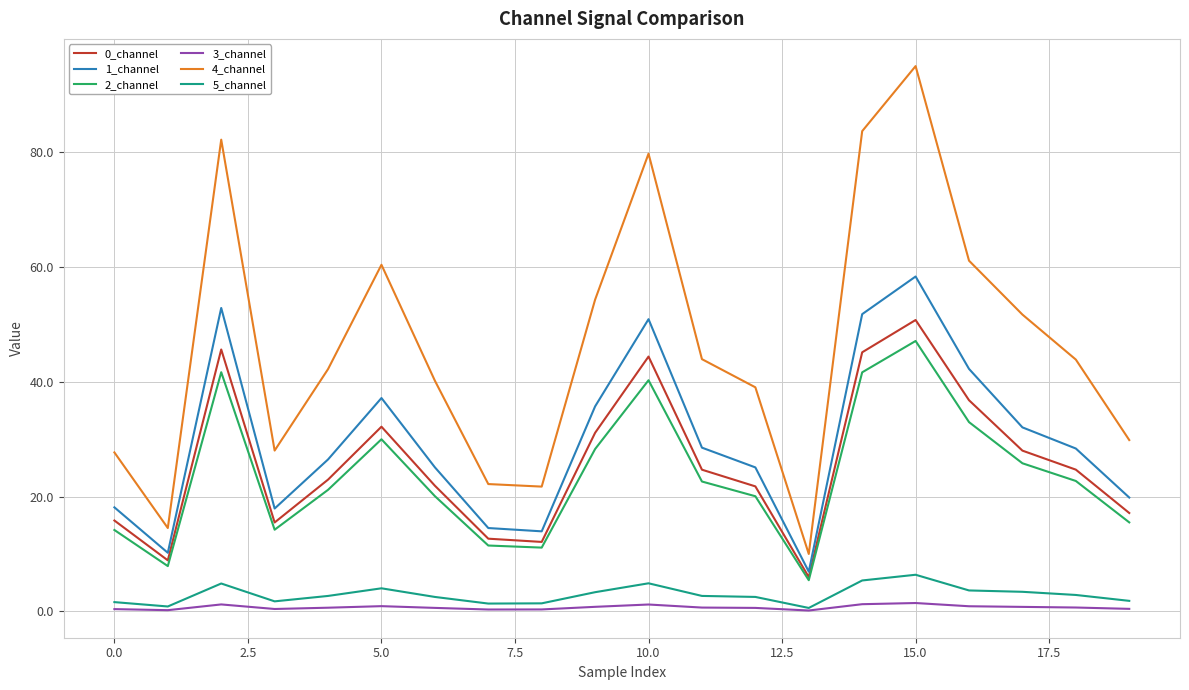

True or false: 5_channel and 1_channel intersect in this chart.

False